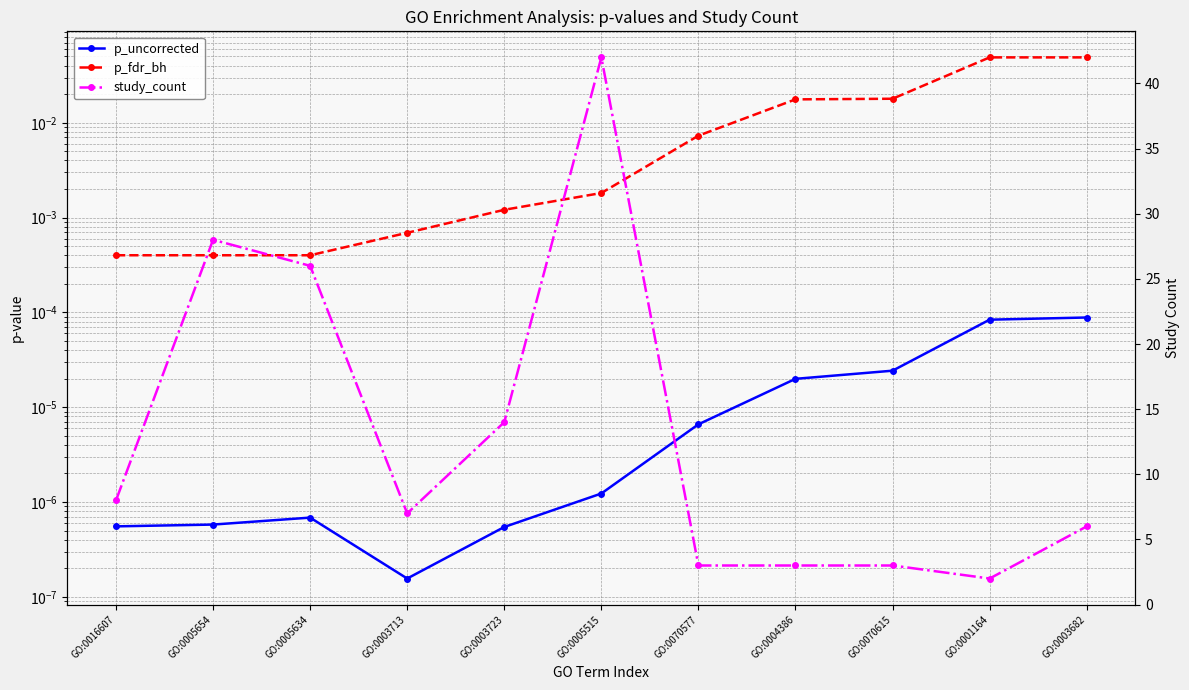

True or false: study_count has a value of 28.0 at GO:0005654.

True